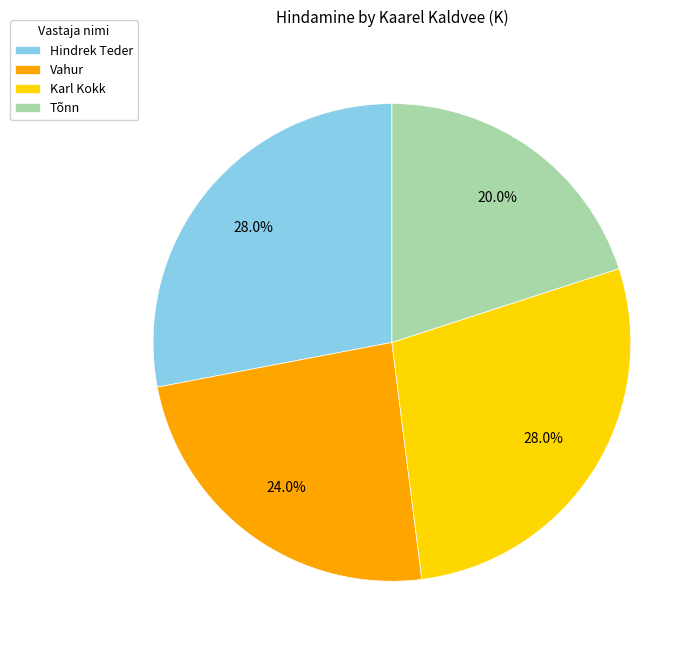

Count the number of slices in the pie.

4